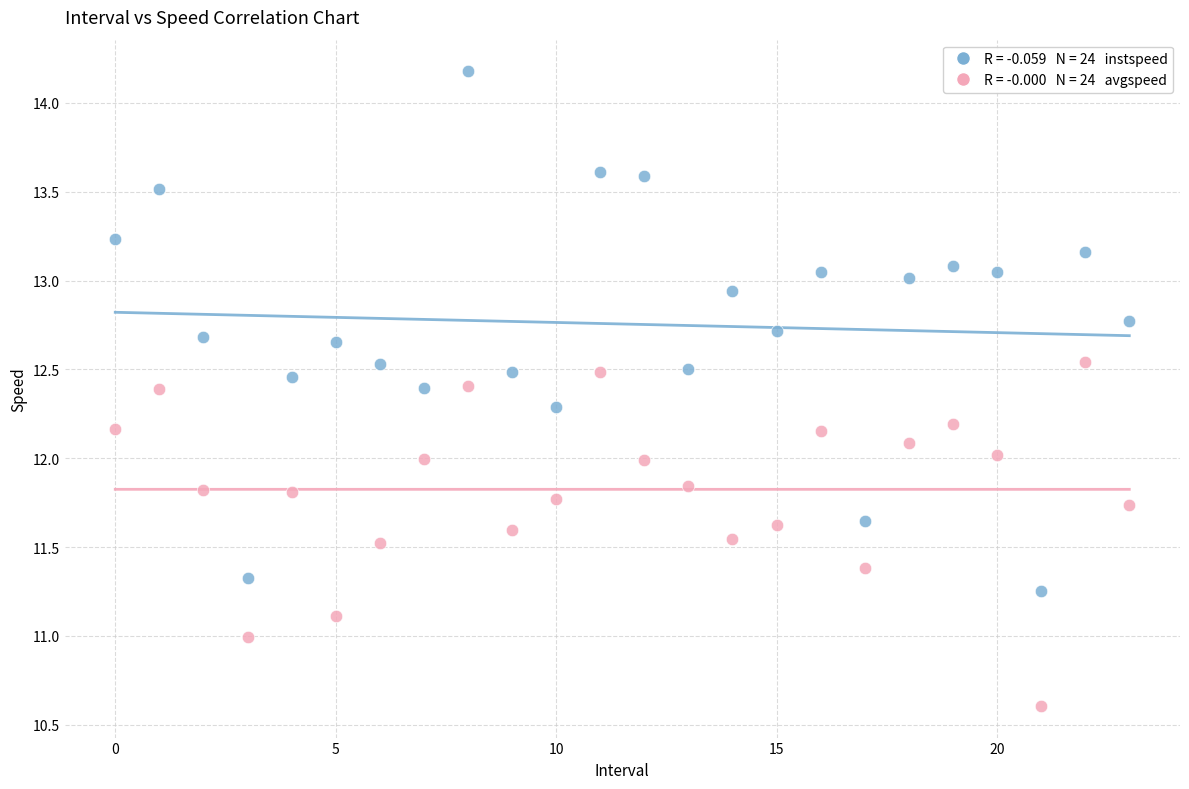

How many points are shown in the scatter plot?

48